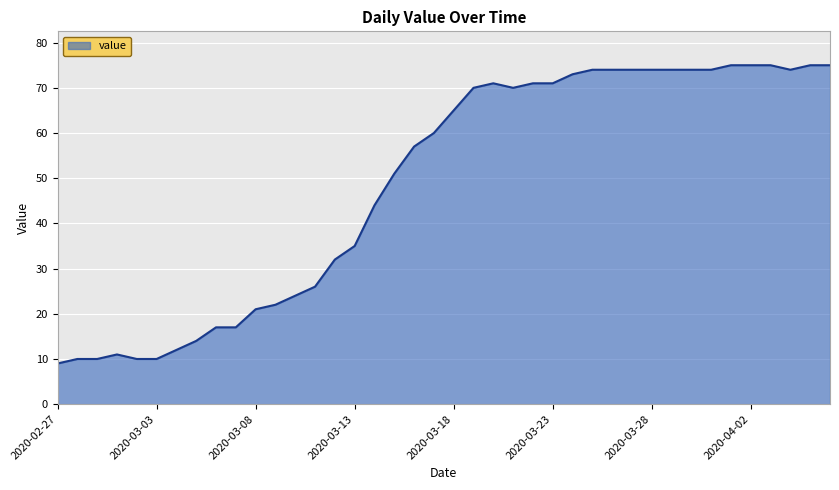

What is the difference between the second highest and minimum values?

66